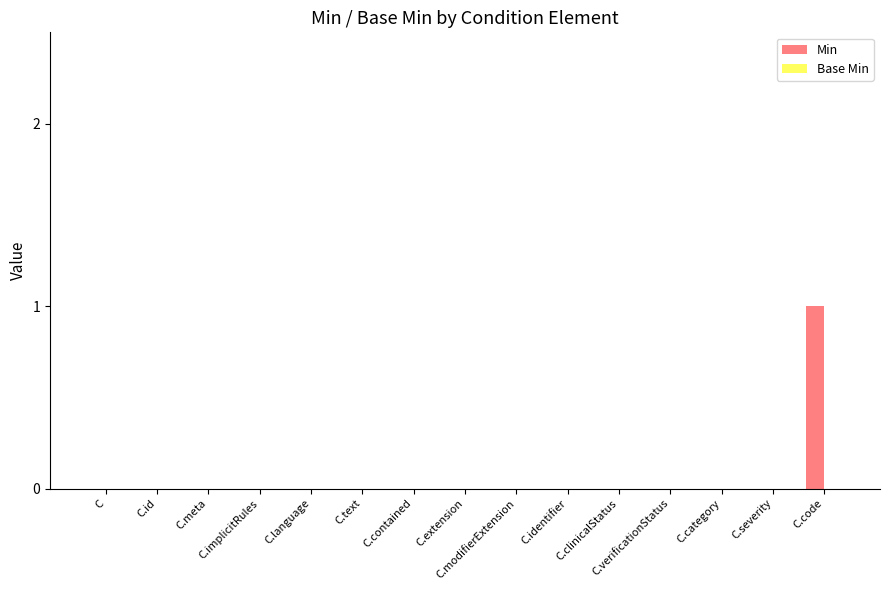

How many distinct data groups are displayed?

1